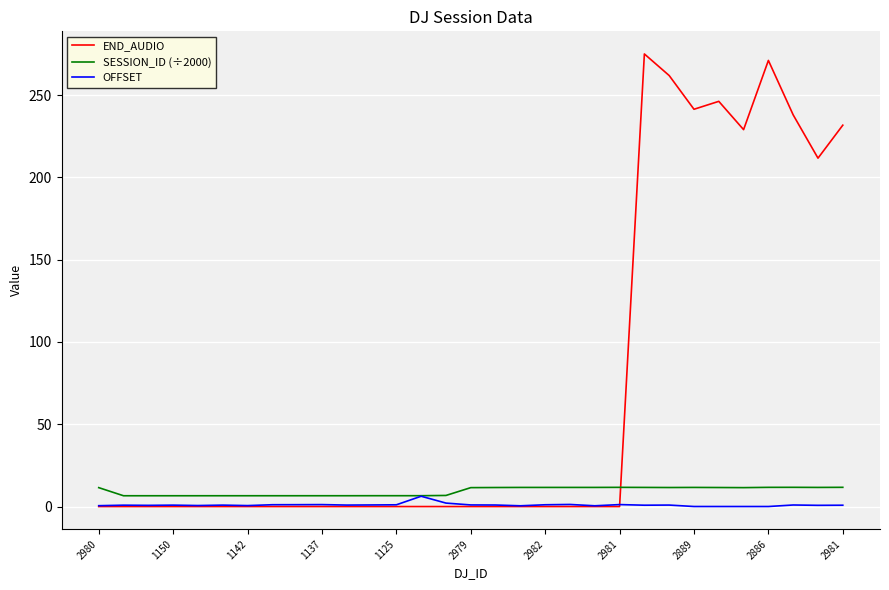

What is the average value of the SESSION_ID (÷2000) series?

9.3